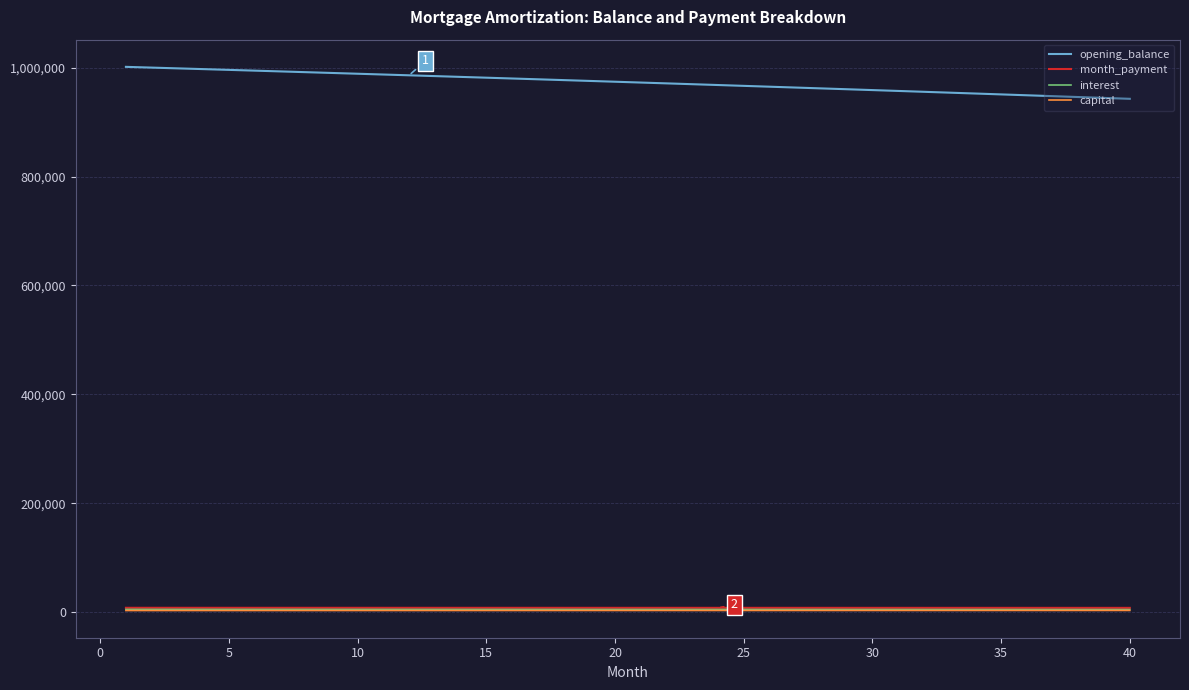

Which series has the largest total across all categories?

opening_balance